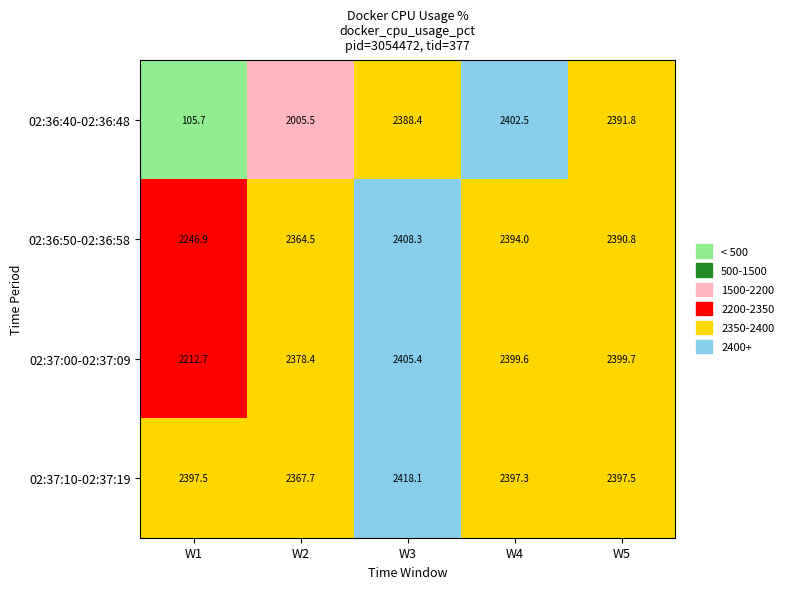

Which series changed the most between W1 and W4?

02:36:40-02:36:48